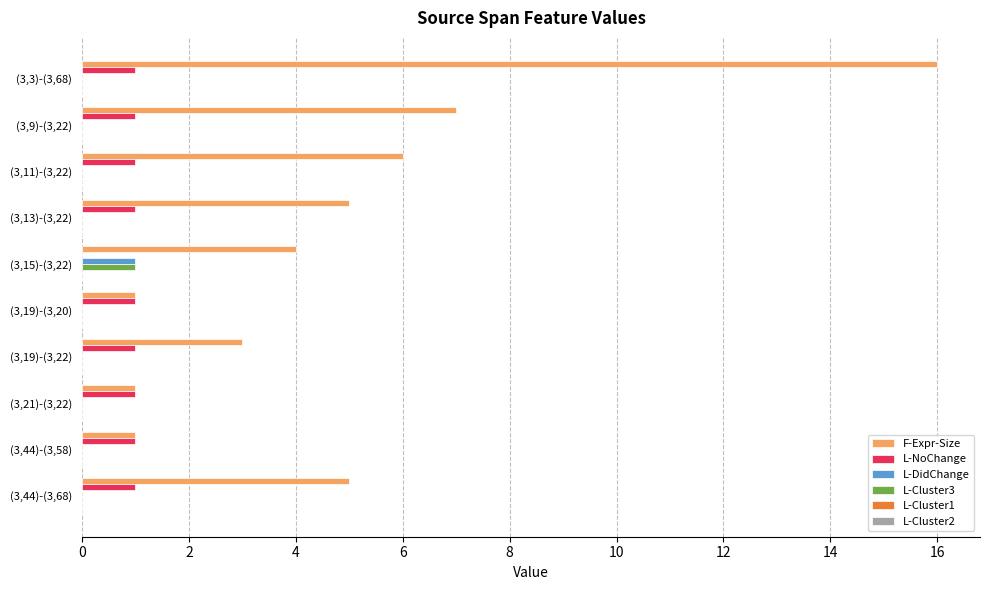

Count the L-Cluster3 values in the range 0 to 1.

10